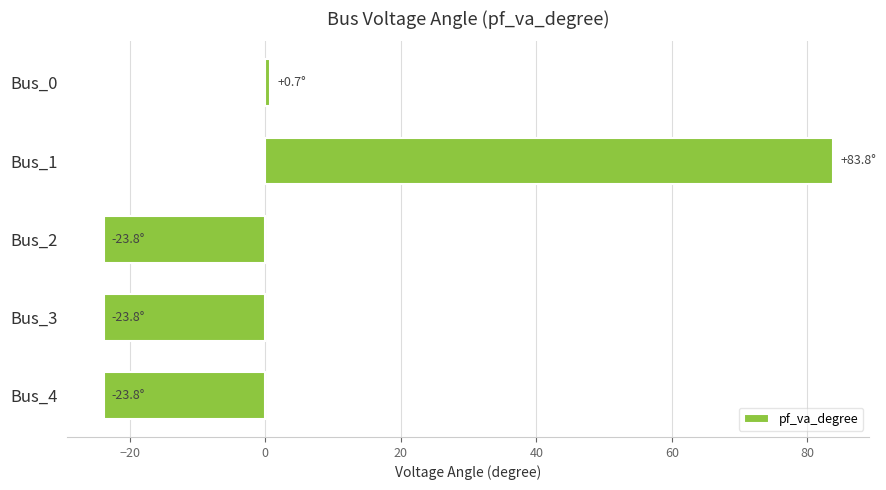

Is it true that the value at Bus_1 is 83.8?

True